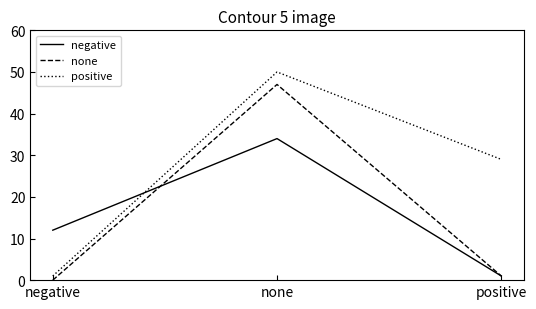

Where is positive nearest to the value 25?

positive